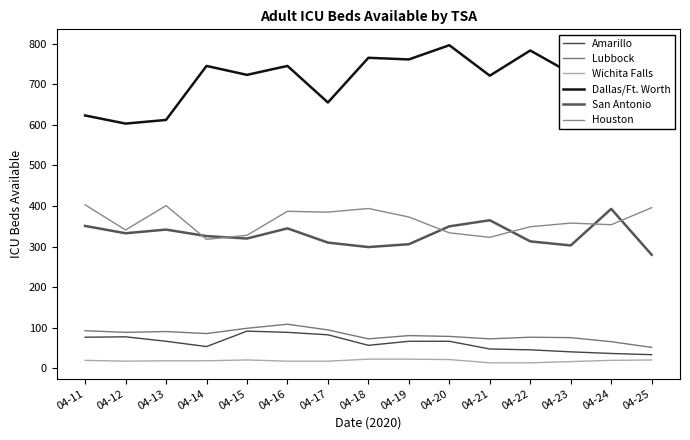

Is this an area chart (filled region under the line)?

No